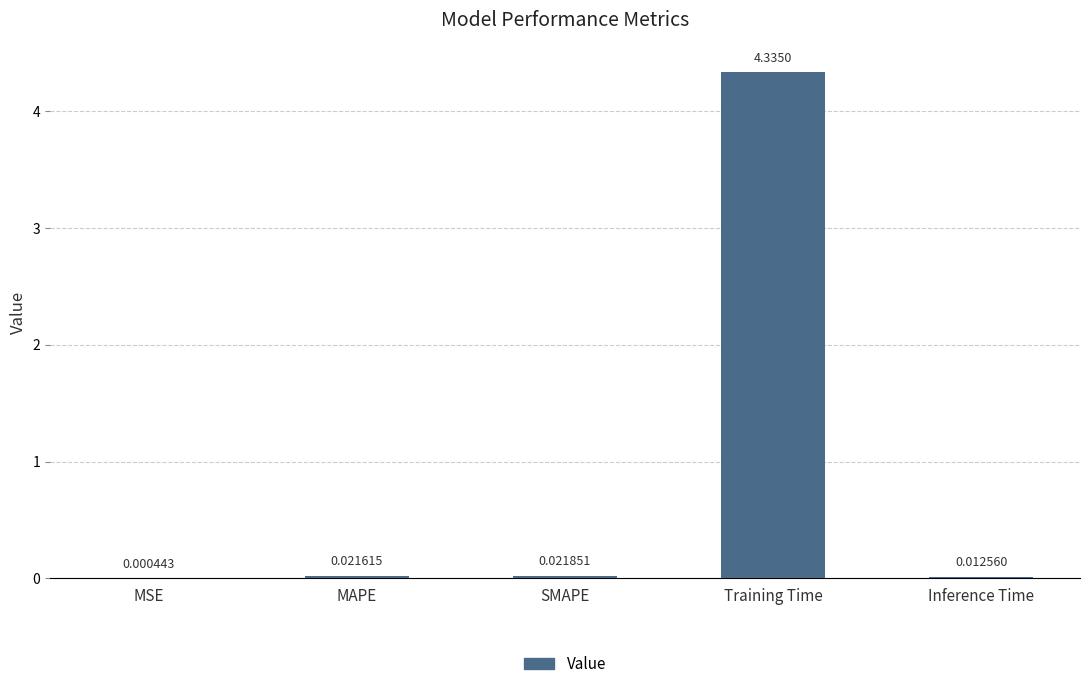

Are the bars horizontal?

No